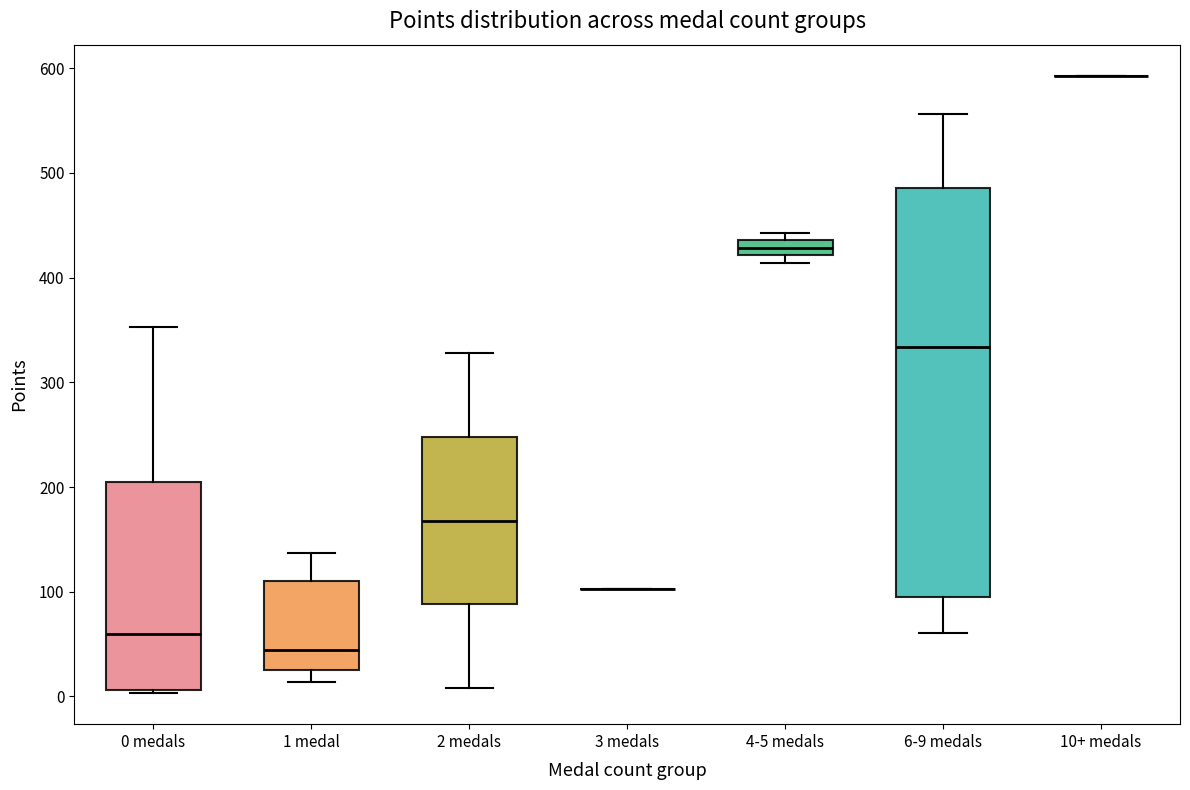

Which box is the tallest, from its lower edge to its upper edge?

6-9 medals